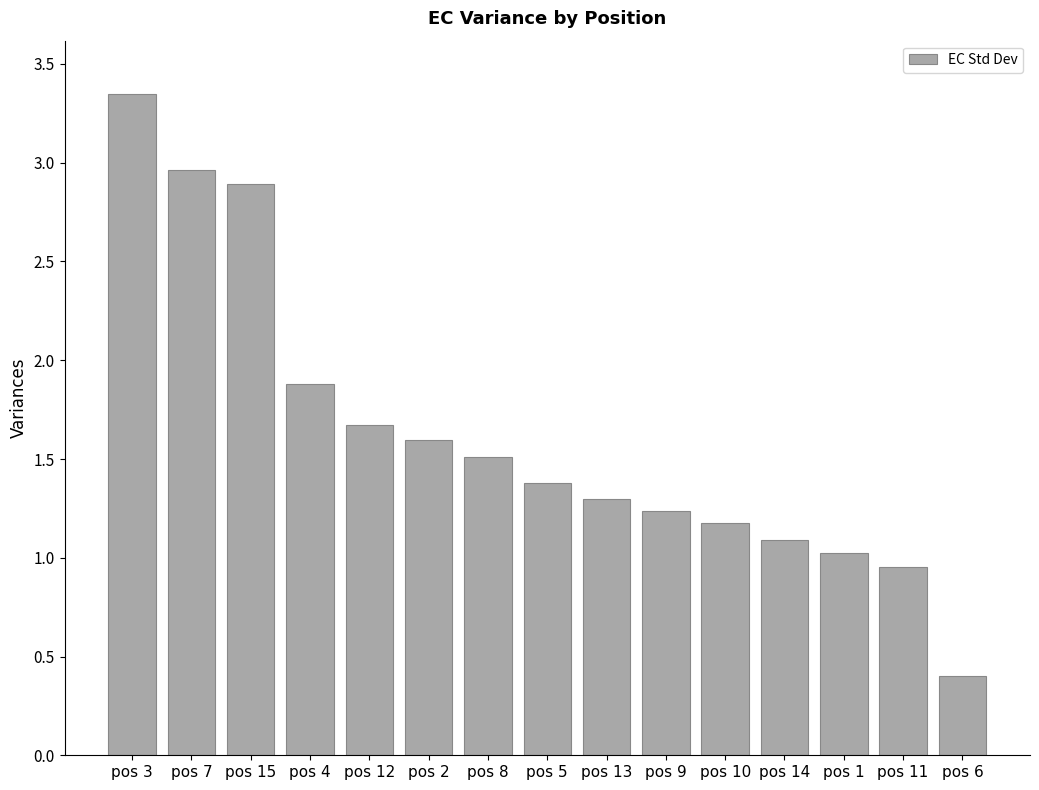

How many values are below 1?

2